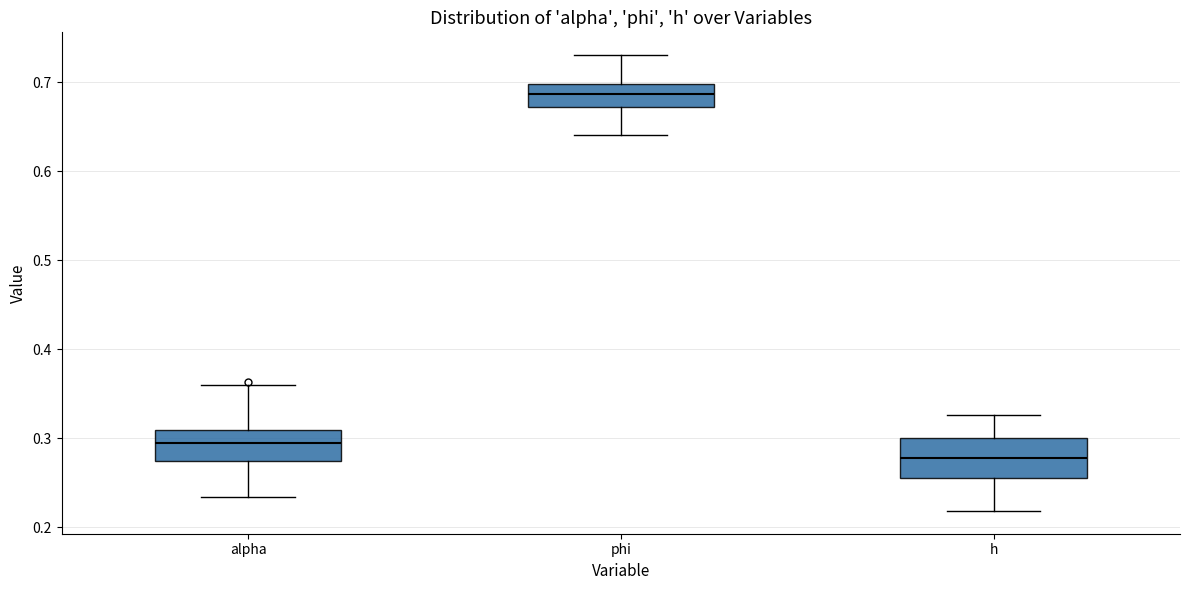

Where does the lower whisker of the box for alpha end on the y-axis? The values are not printed on the chart, so give them approximately, as read against the axis.

0.23